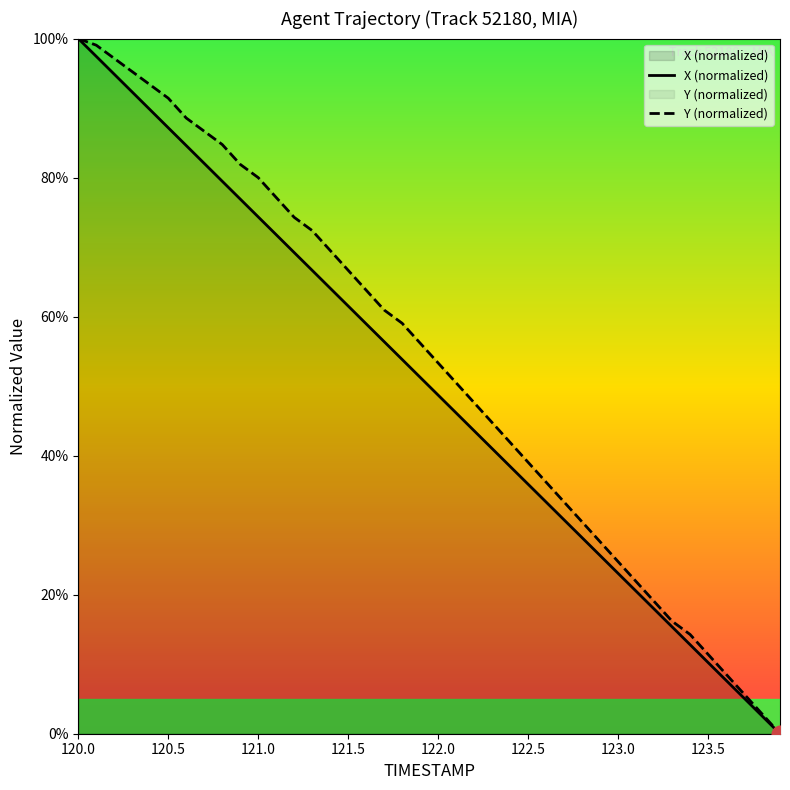

What is the greatest value displayed?

100.0